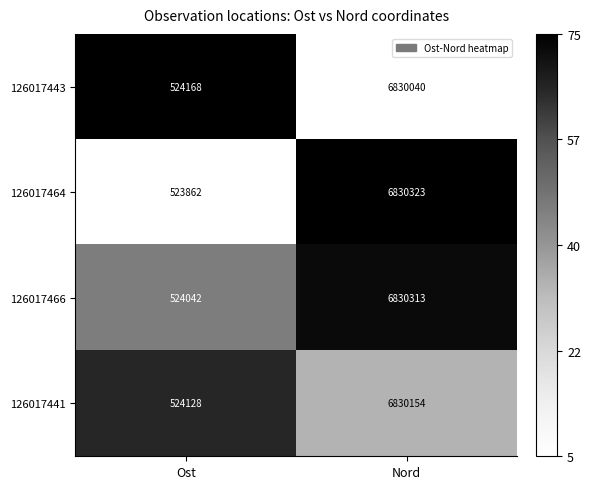

Rank the series by their maximum value, from lowest to highest.

126017443, 126017441, 126017466, 126017464